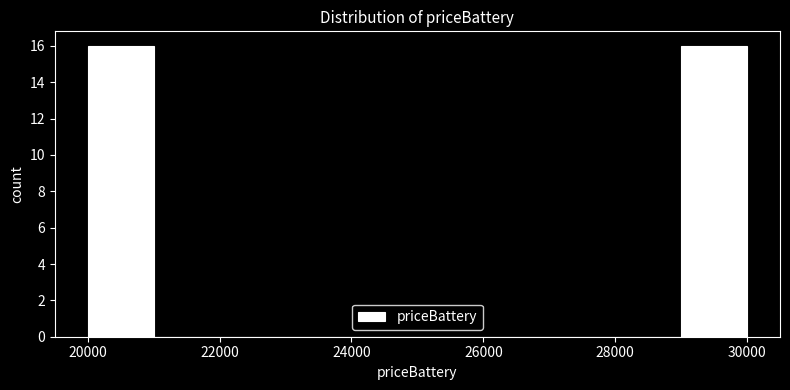

What is the height of the bar covering 20000 to 21000 on the x-axis? The values are not printed on the chart, so give them approximately, as read against the axis.

16